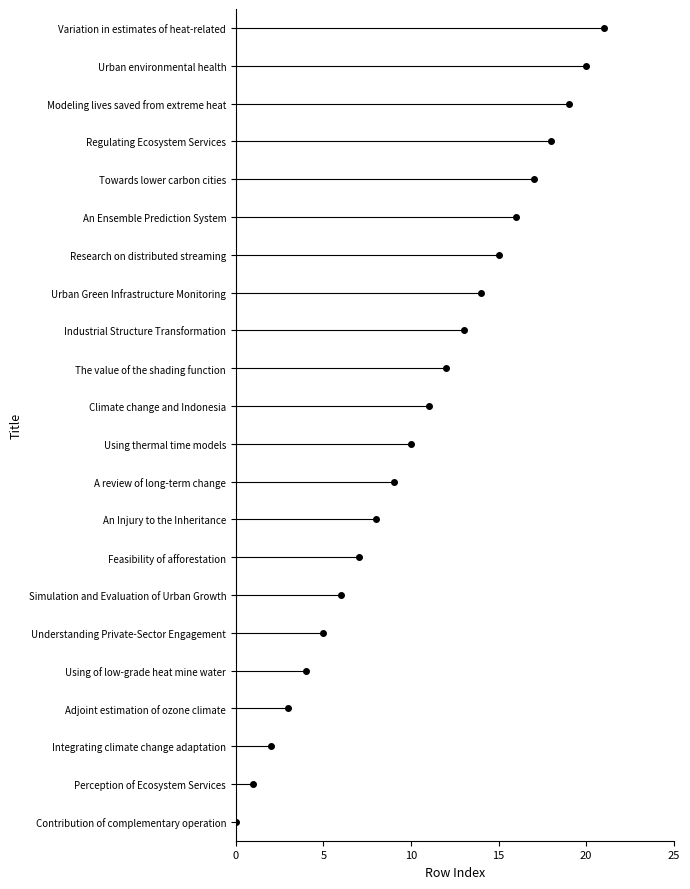

What is the difference between the second highest and second lowest values?

19